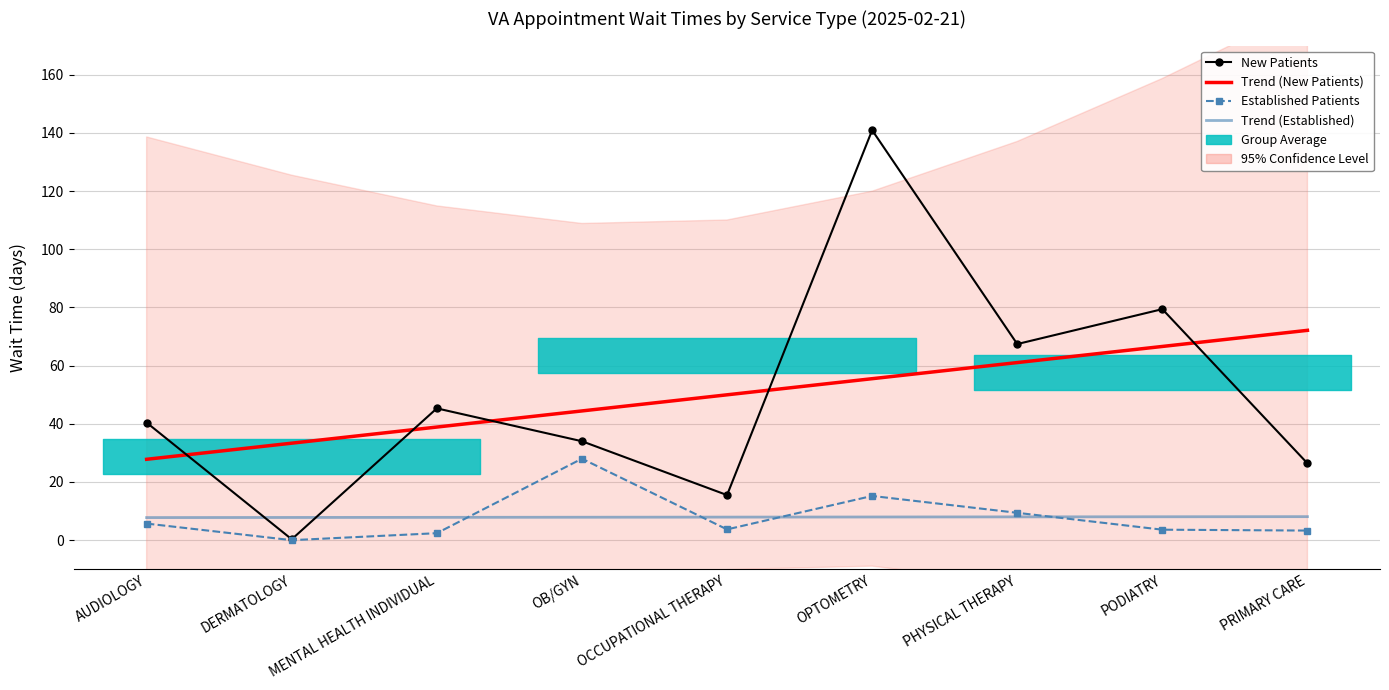

The New Patients series shows 47.3 at PRIMARY CARE. True or false?

False